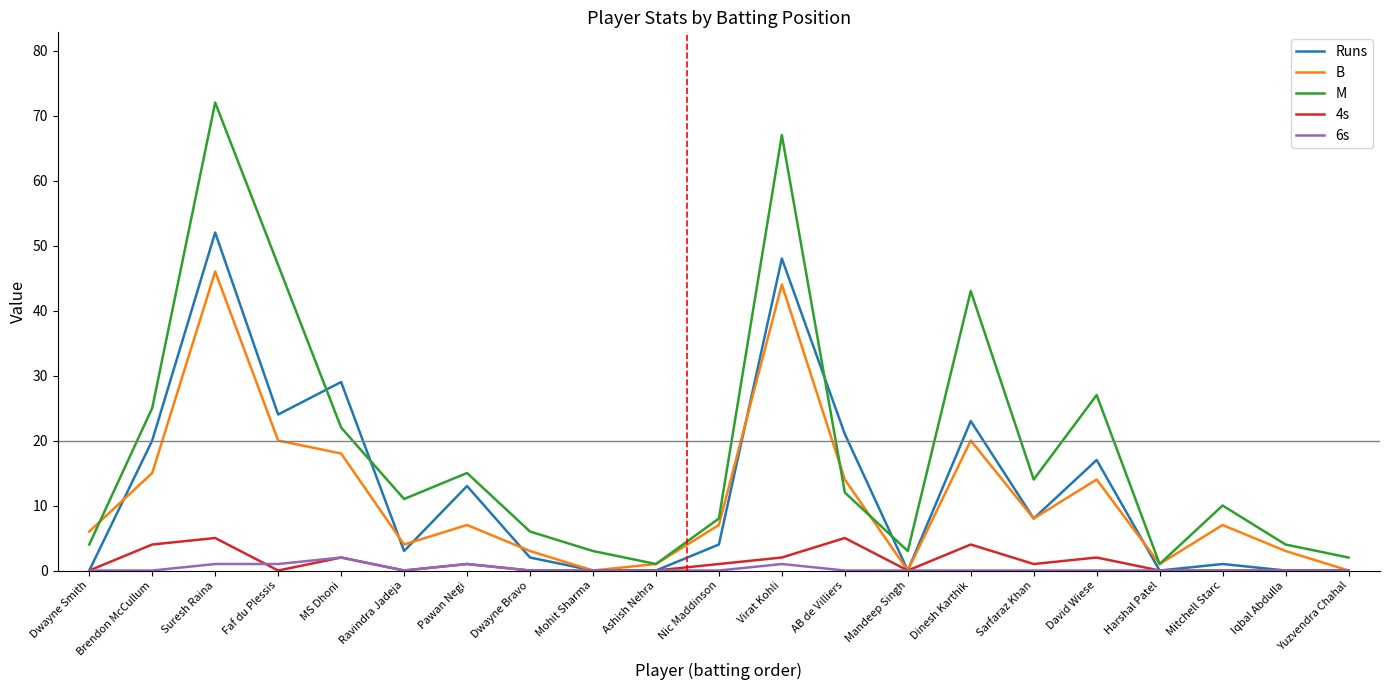

The value of 6s at Yuzvendra Chahal is 0. True or false?

True